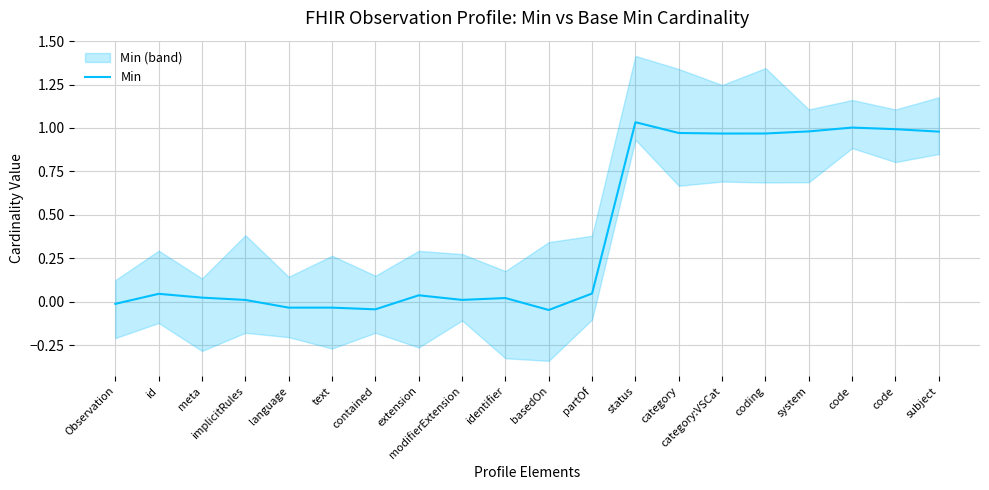

Is it true that the value at status is 1.0?

True